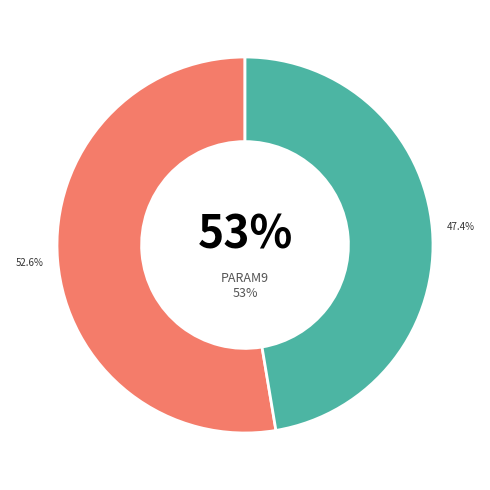

The PARAM10 slice represents 41% of the pie. True or false?

False